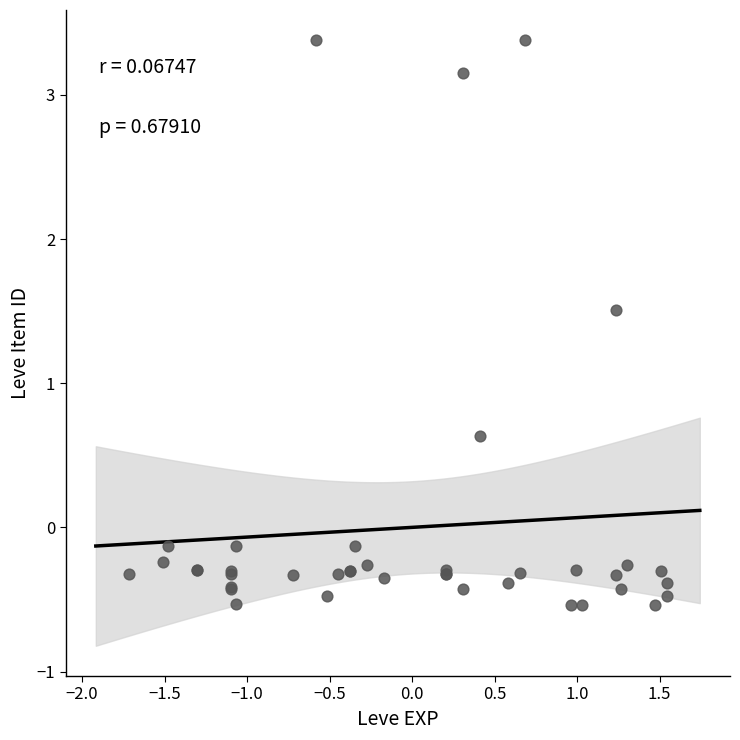

What Y value in the scatter plot is closest to 1?

0.6